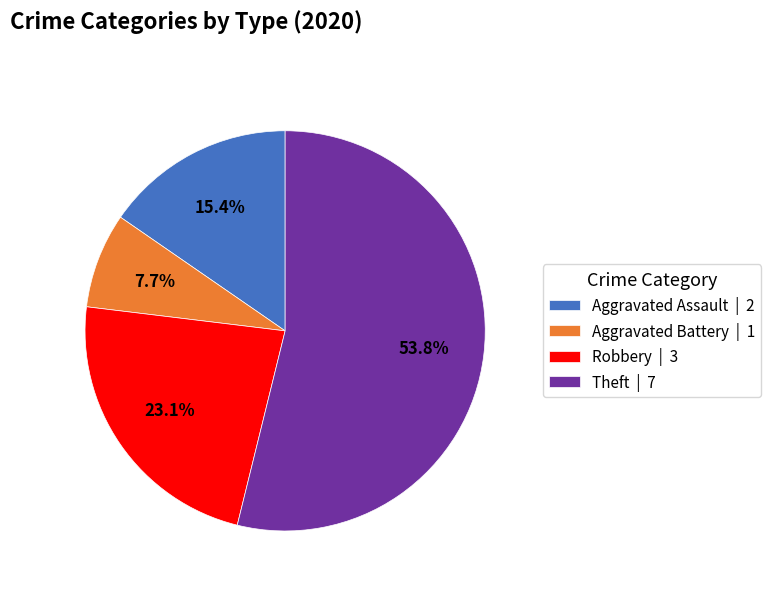

Combined, do Robbery | 3 and Aggravated Assault | 2 account for over 50%?

No